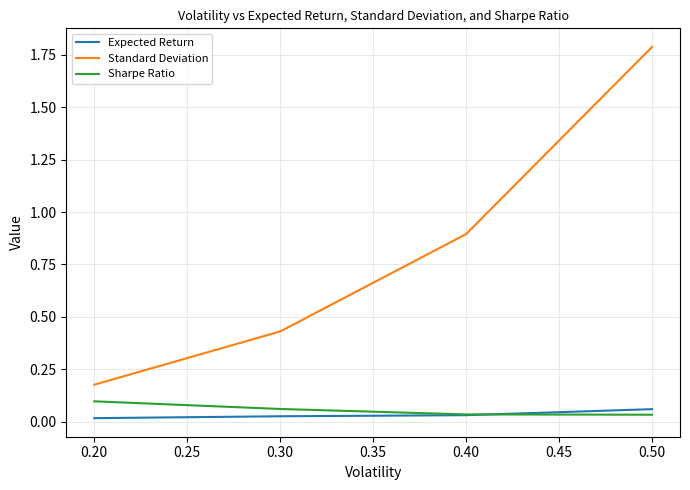

What are all the series names shown in the legend?

Expected Return, Standard Deviation, Sharpe Ratio